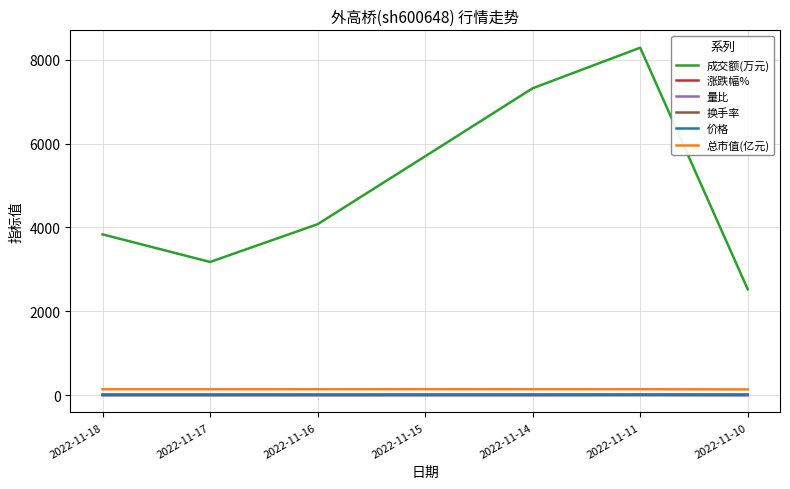

True or false: 总市值(亿元) and 换手率 cross at least once.

False